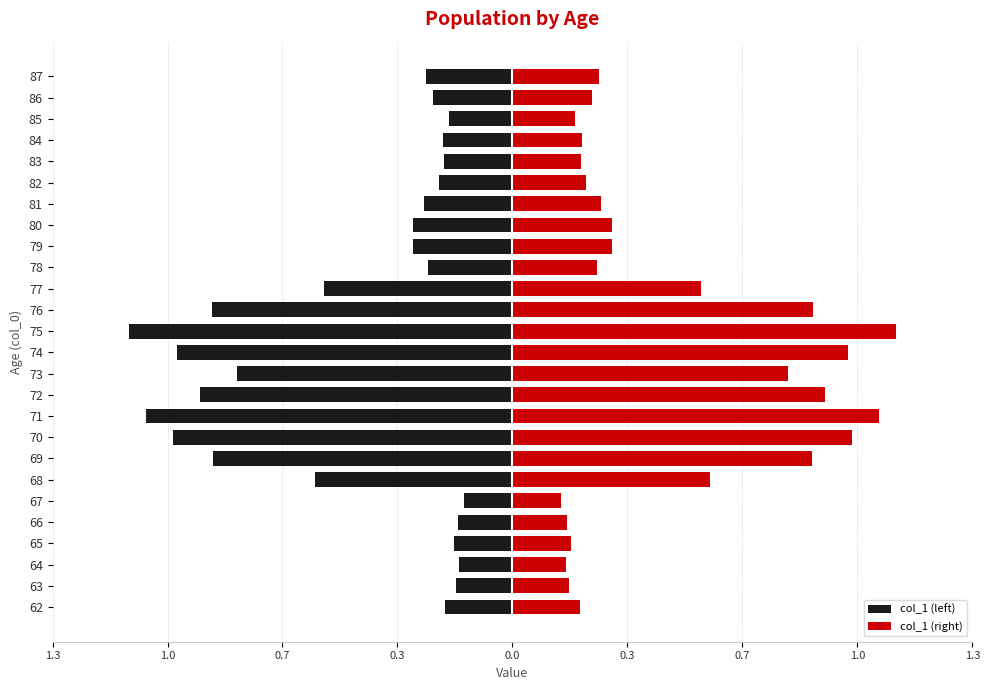

Rank the series at 66 from lowest to highest value.

col_1 (left), col_1 (right)